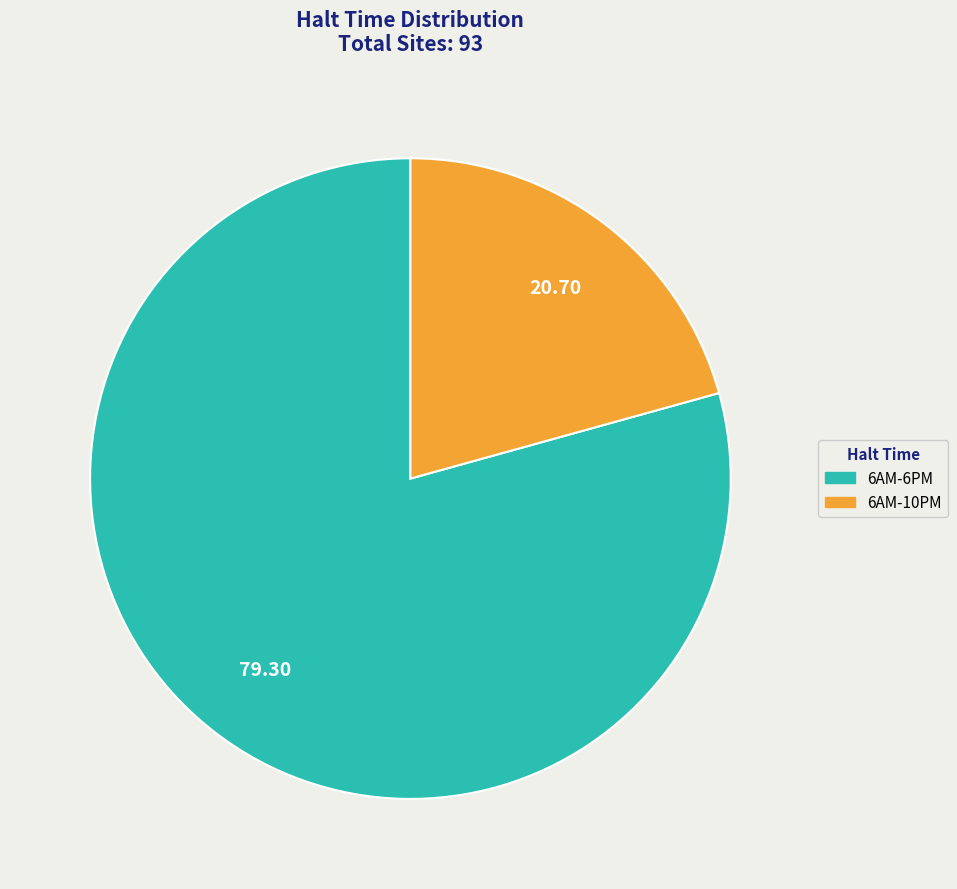

Which slice is the largest?

6AM-6PM